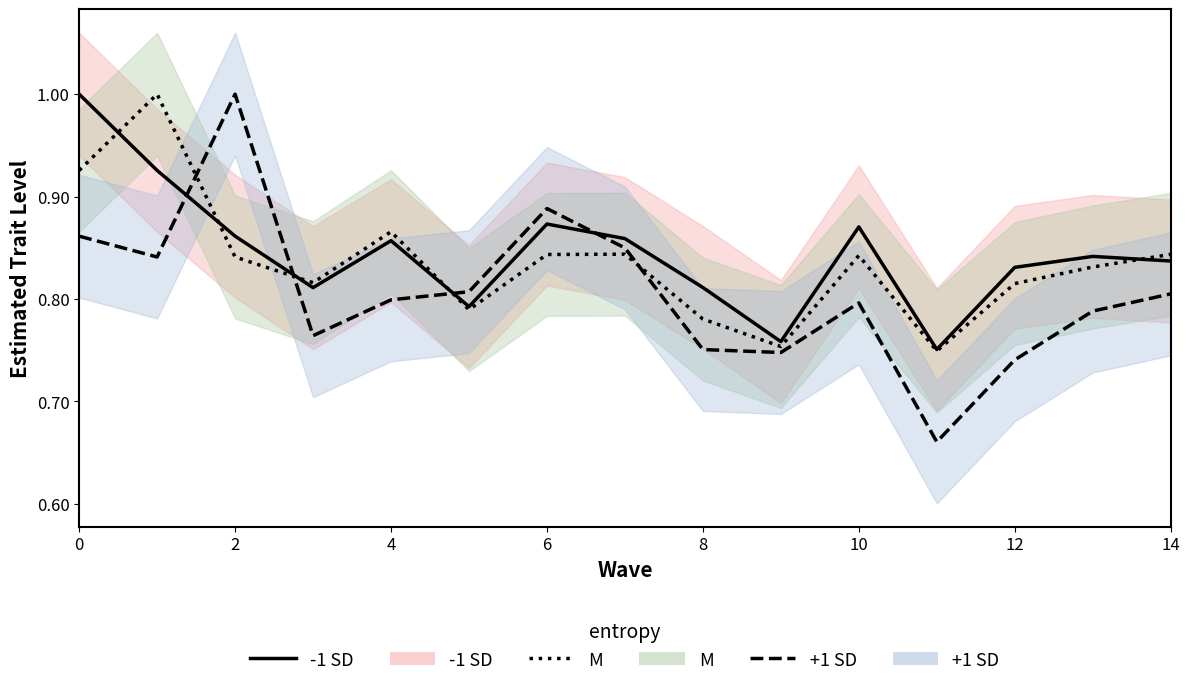

What is the difference between the maximum and second lowest values in the -1 SD line series?

0.2